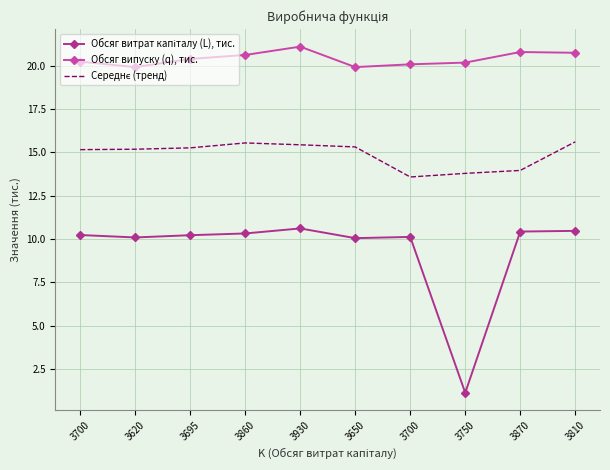

The value of Середнє (тренд) at 3700 is 15.2. True or false?

True